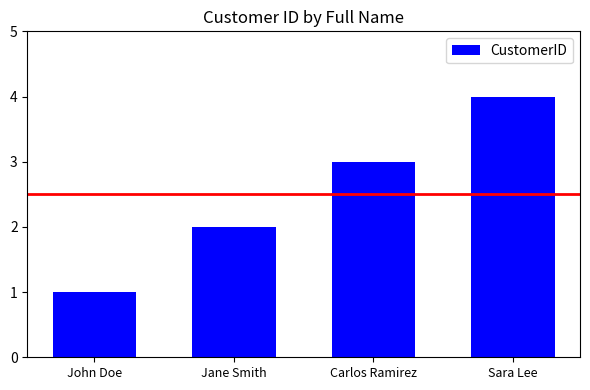

Which category has the lowest value across all series?

John Doe